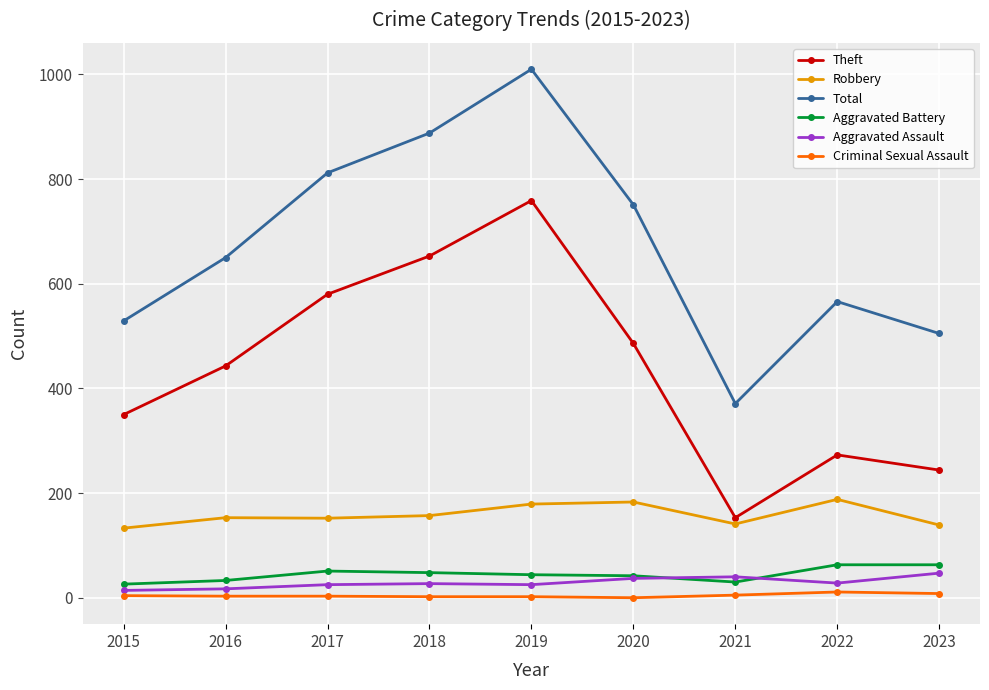

True or false: Total and Aggravated Battery intersect in this chart.

False